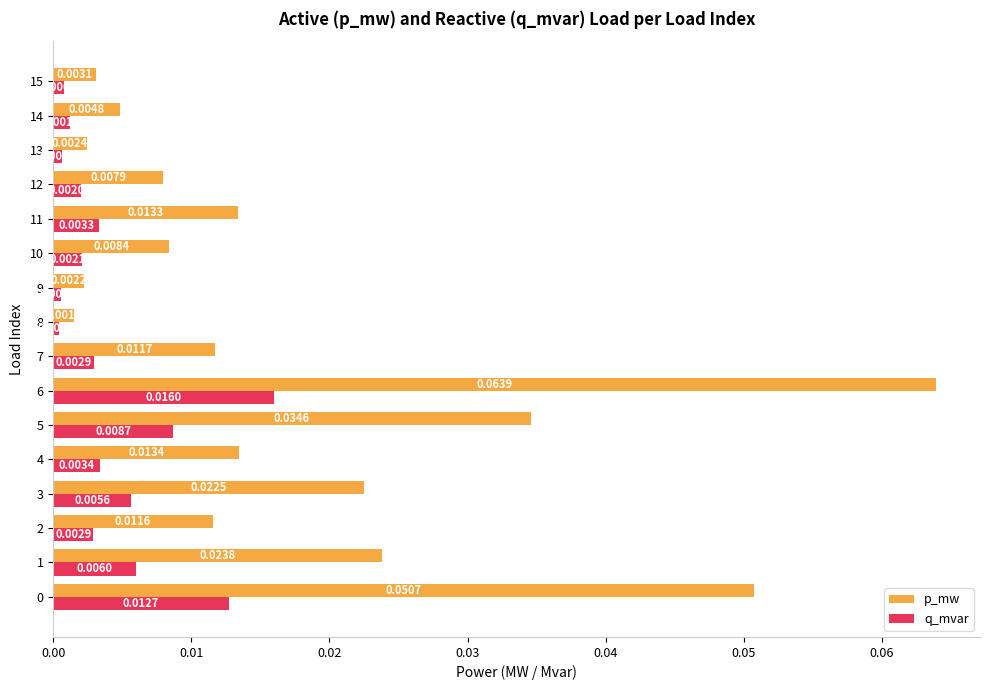

List the series in order of their overall mean, highest first.

p_mw, q_mvar